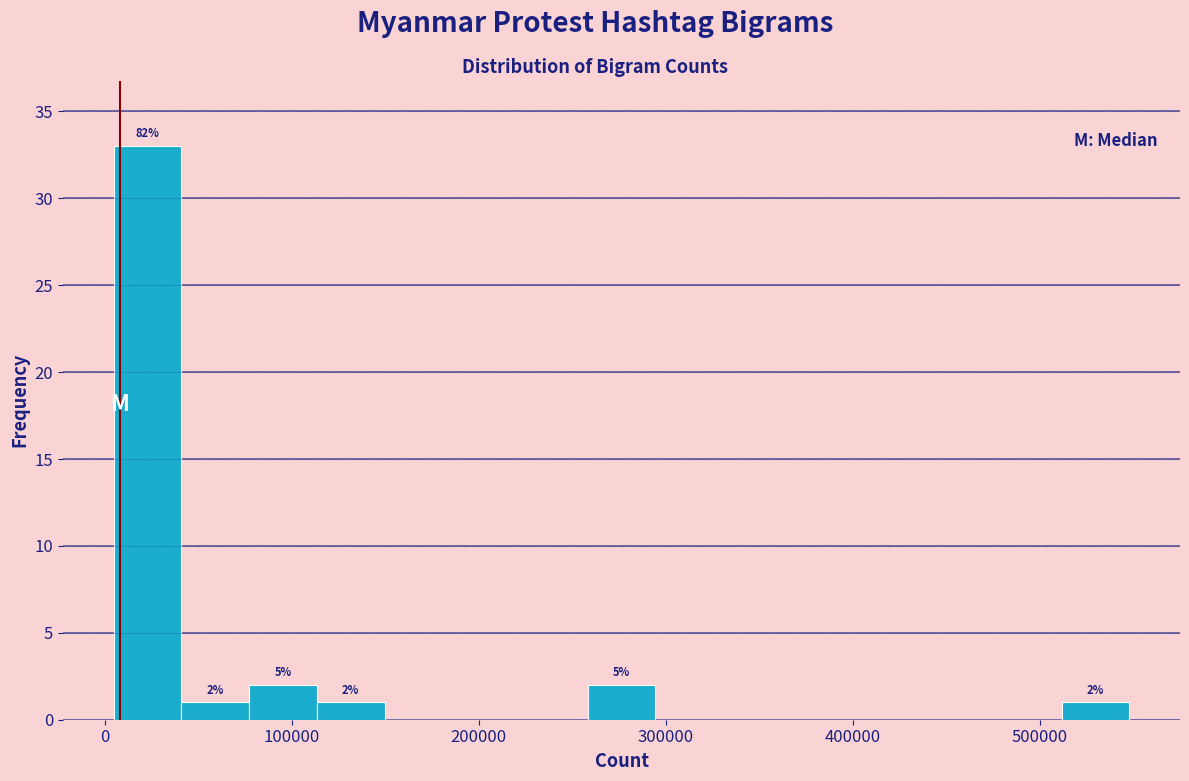

Around what value on the x-axis is the tallest bar? Give the approximate position of its centre, as read against the axis.

20000